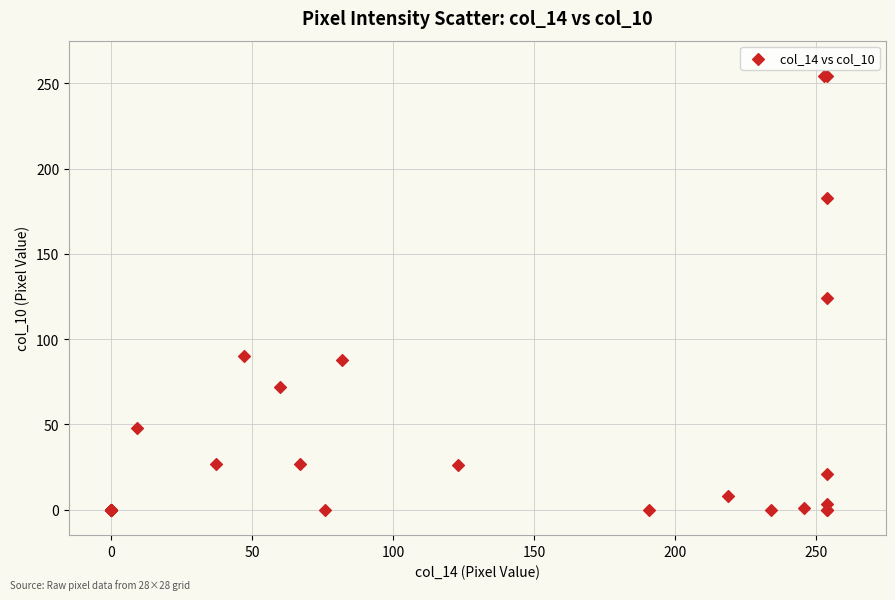

What Y value in the scatter plot is closest to 127?

124